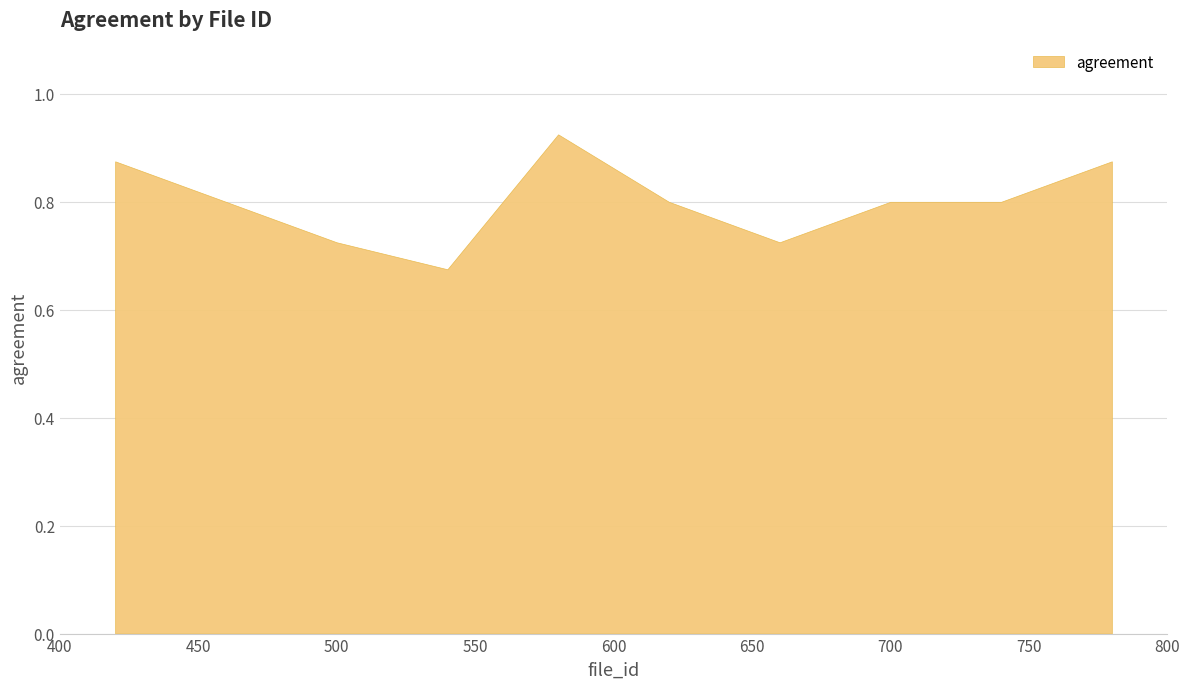

How many values are between 0 and 1?

10